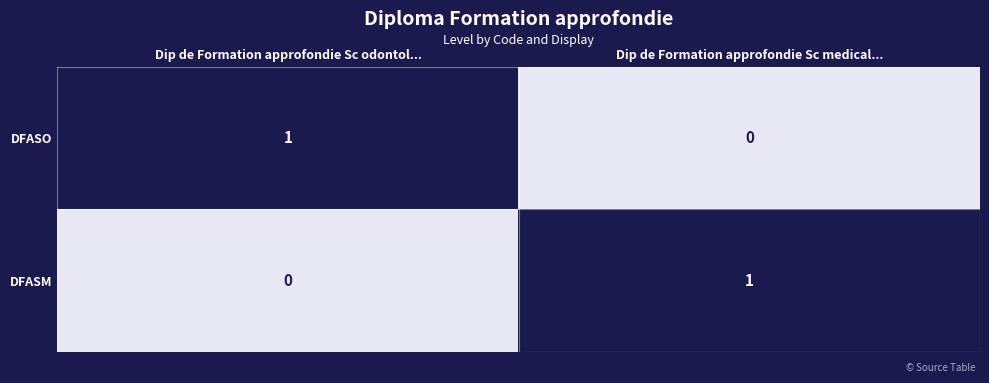

At how many categories does at least one series exceed 0?

2